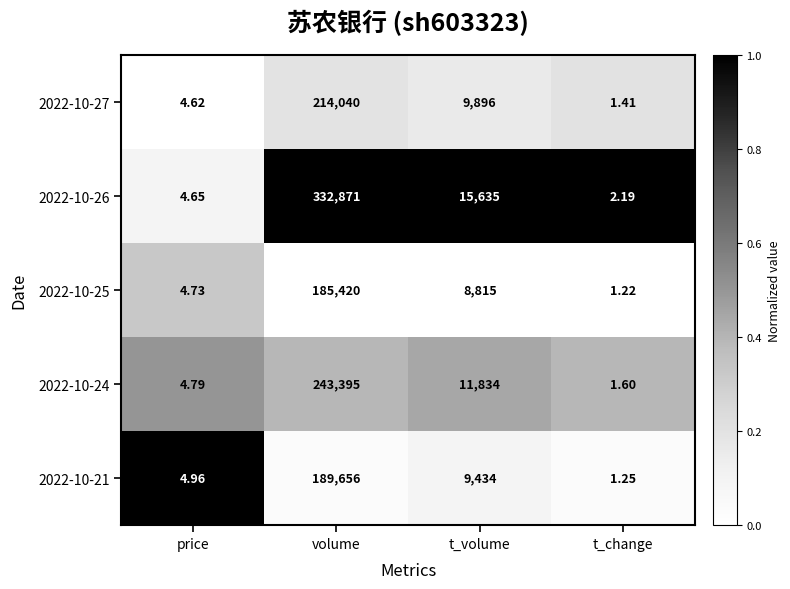

Rank the categories by 2022-10-25 value from lowest to highest.

t_change, price, t_volume, volume